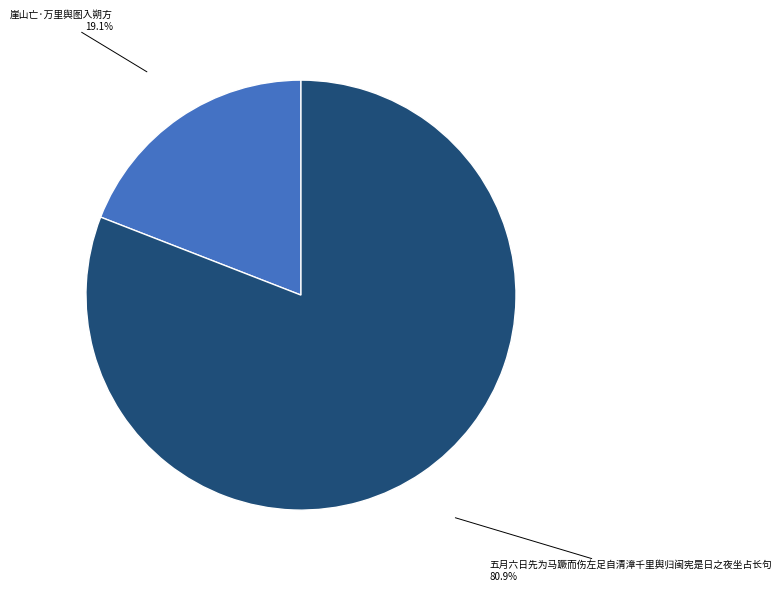

To the nearest percent, what is the difference between the largest and smallest slice percentages?

62%